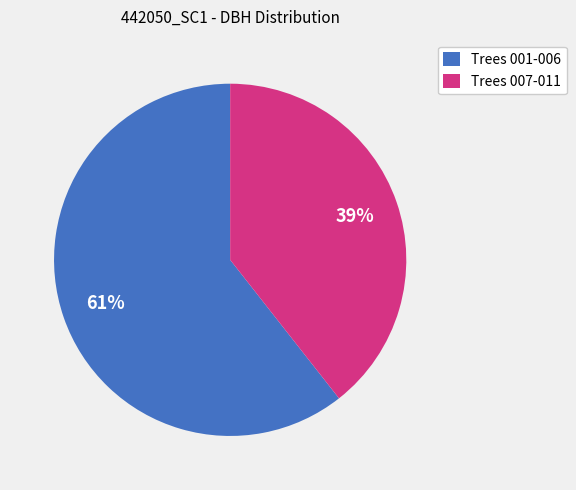

How many slices are in this pie chart?

2